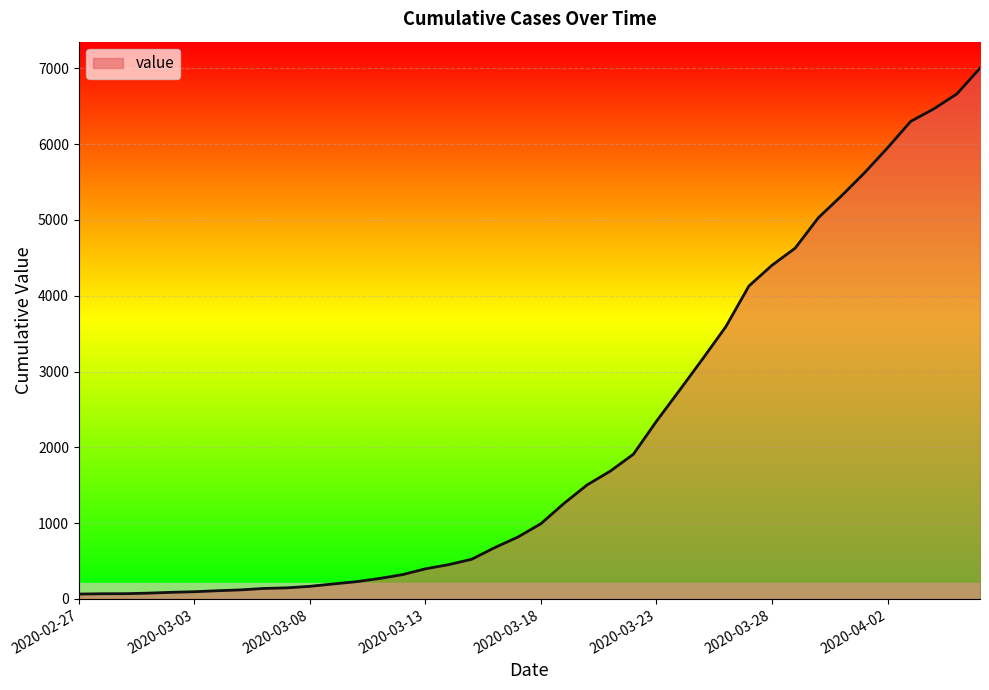

What is the difference between the maximum and minimum values?

6939